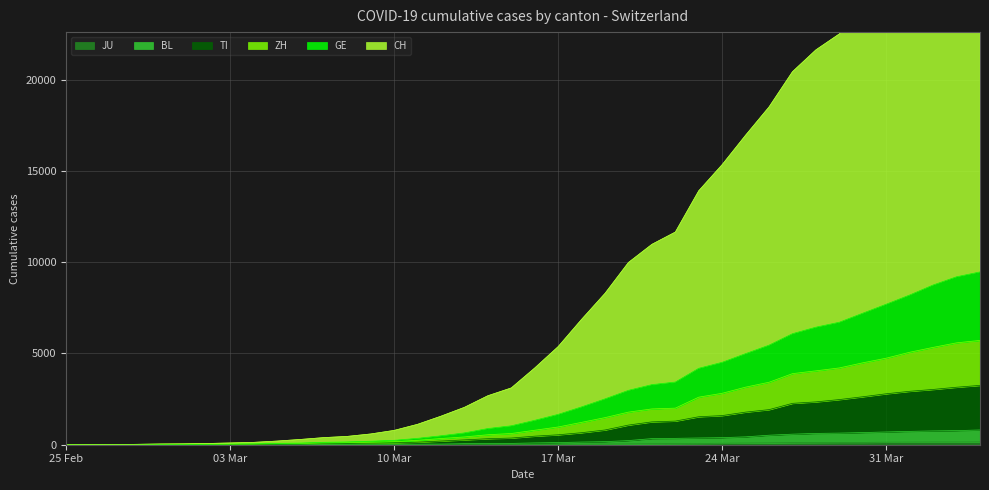

Which has a higher value, 2020-03-08 or 2020-03-05?

2020-03-08